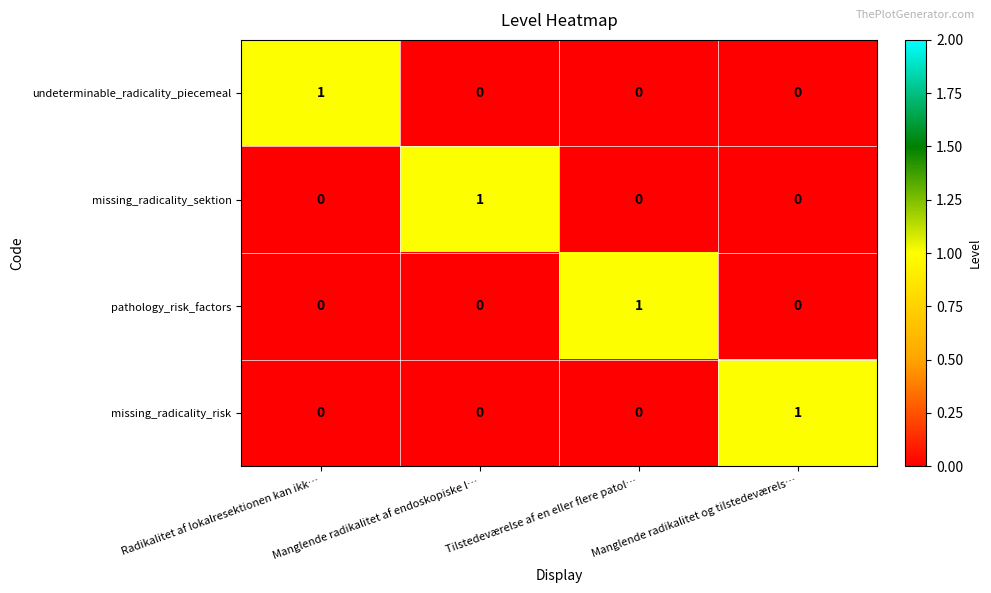

At how many categories does at least one series exceed 0?

4